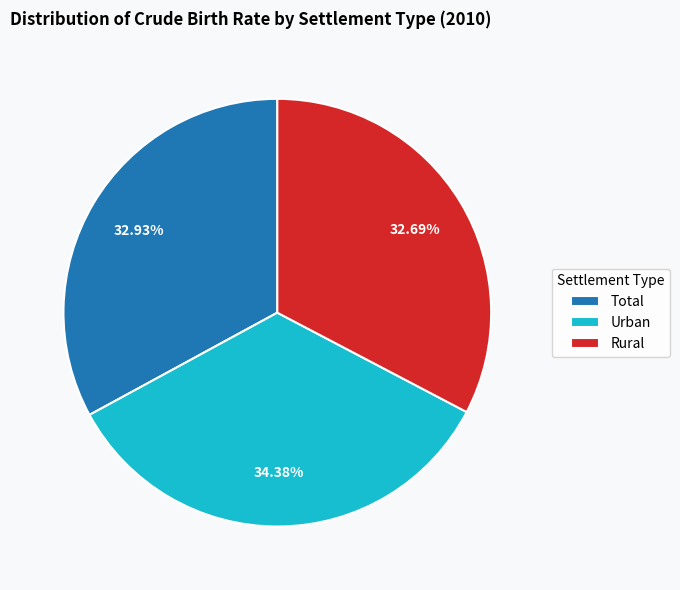

How many segments does this pie chart have?

3